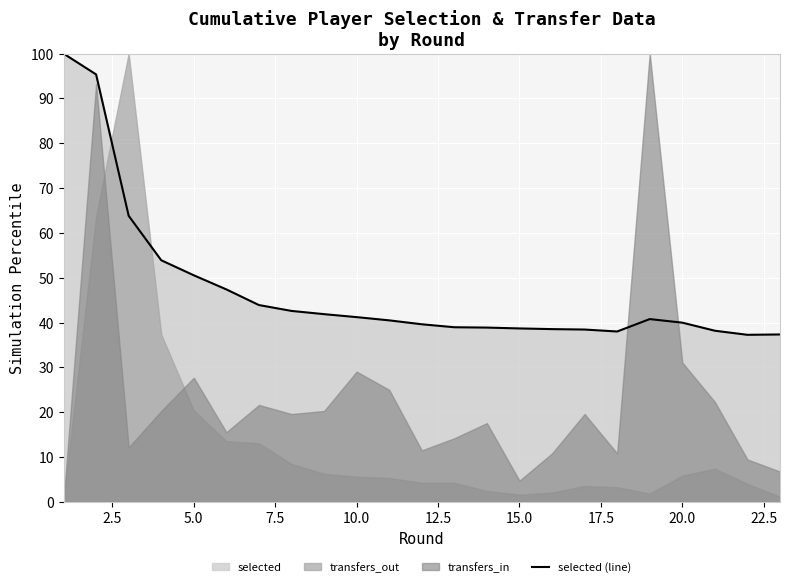

What is the minimum value for selected (line)?

37.3